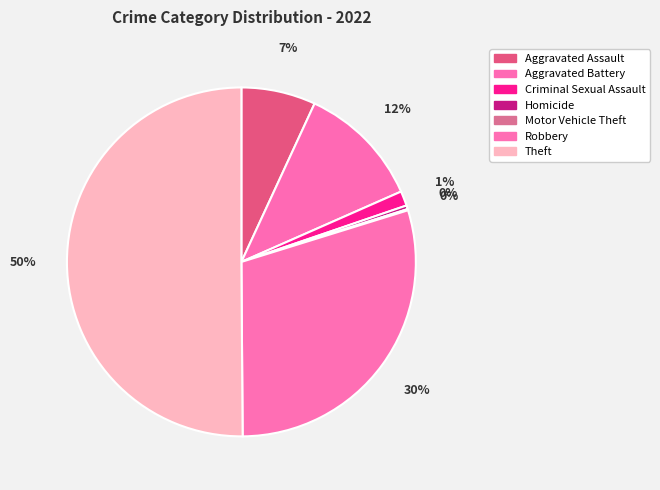

Rank the categories by value from lowest to highest.

Motor Vehicle Theft, Homicide, Criminal Sexual Assault, Aggravated Assault, Aggravated Battery, Robbery, Theft